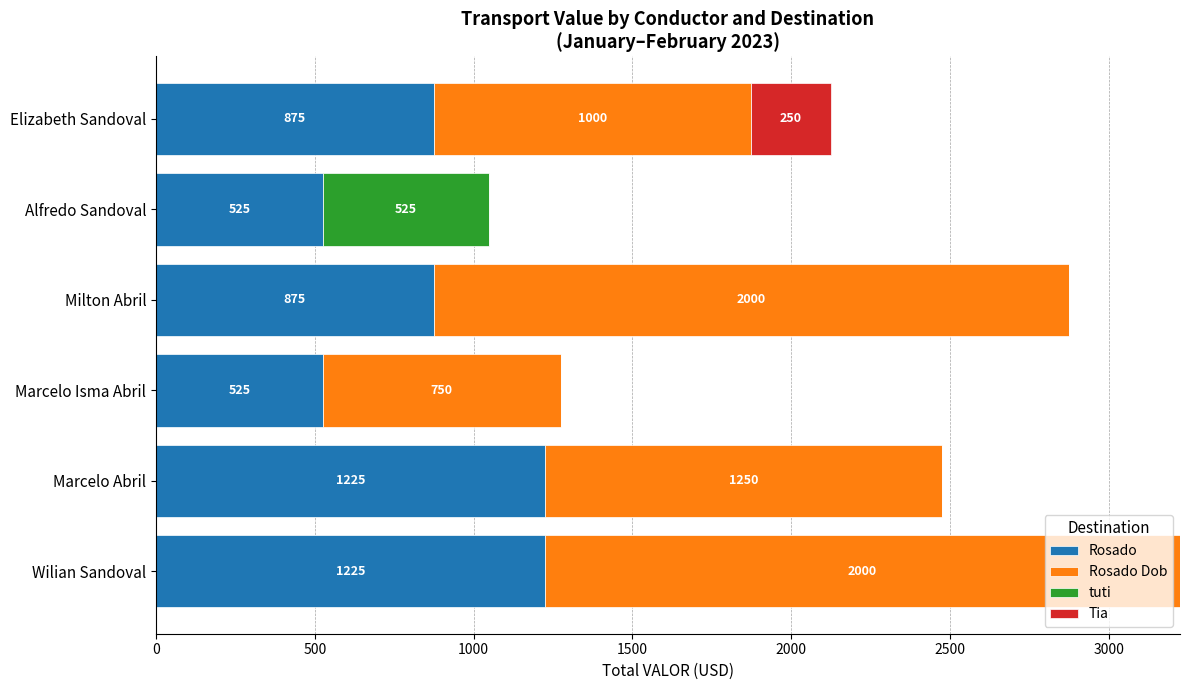

What is the highest value of the Rosado series?

1225